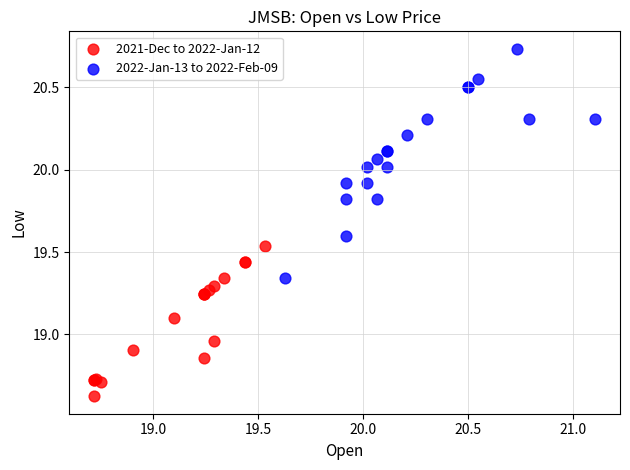

Which series contains the highest Y value?

2022-Jan-13 to 2022-Feb-09